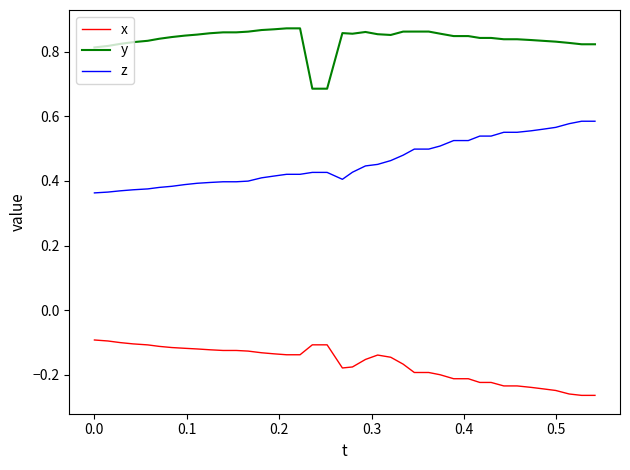

True or false: z and y intersect in this chart.

False